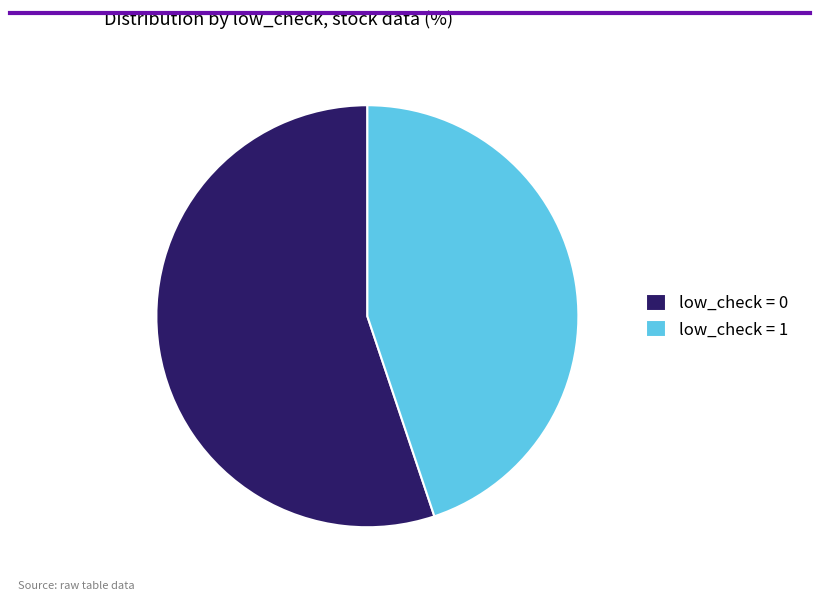

What is the smallest slice in the pie chart?

low_check = 1